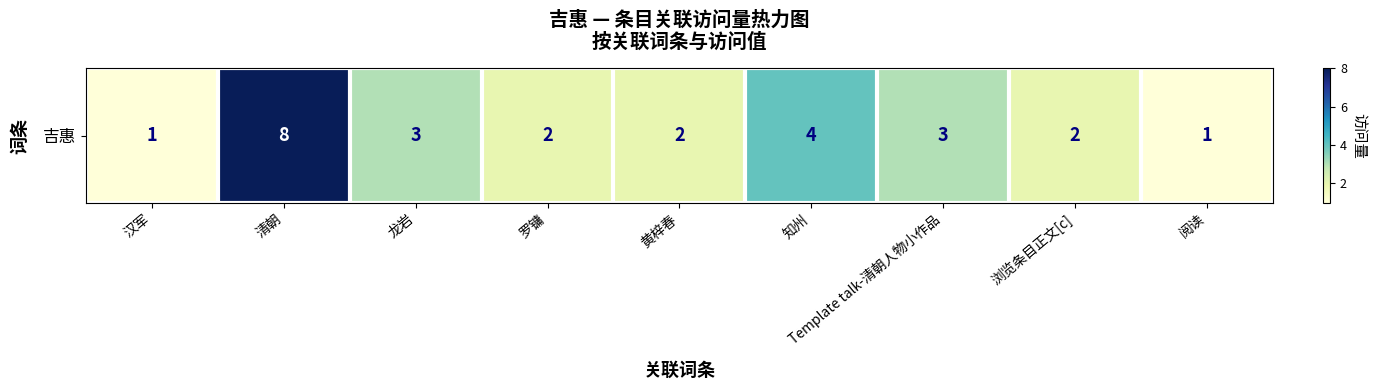

True or false: the data shows 2 at 黄梓春.

True